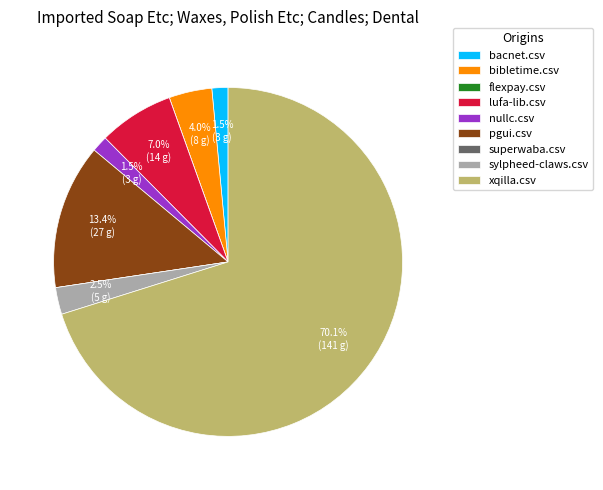

Which category has the biggest portion of the pie?

xqilla.csv